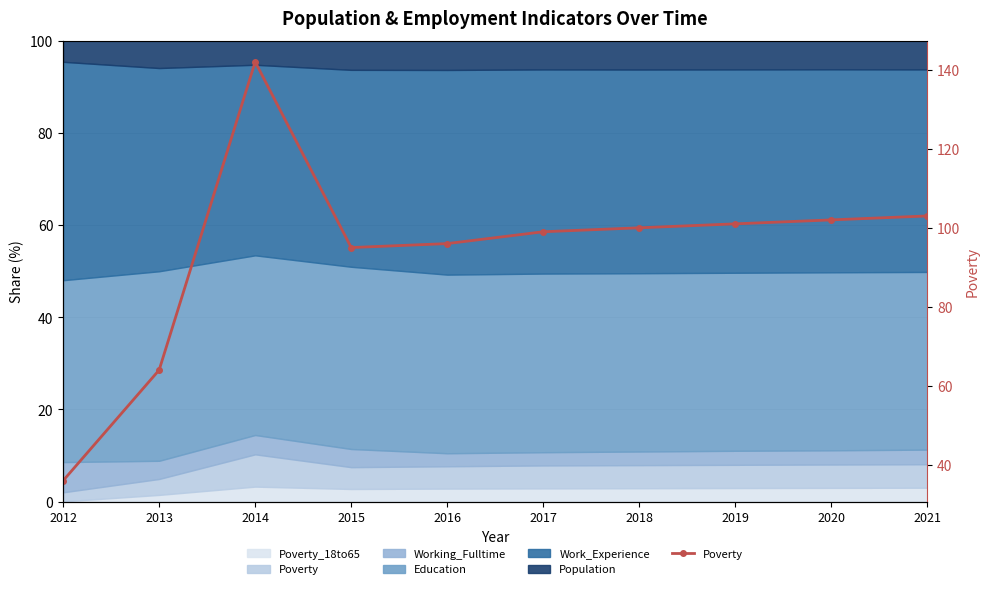

At which category does the data reach its first local peak?

2014